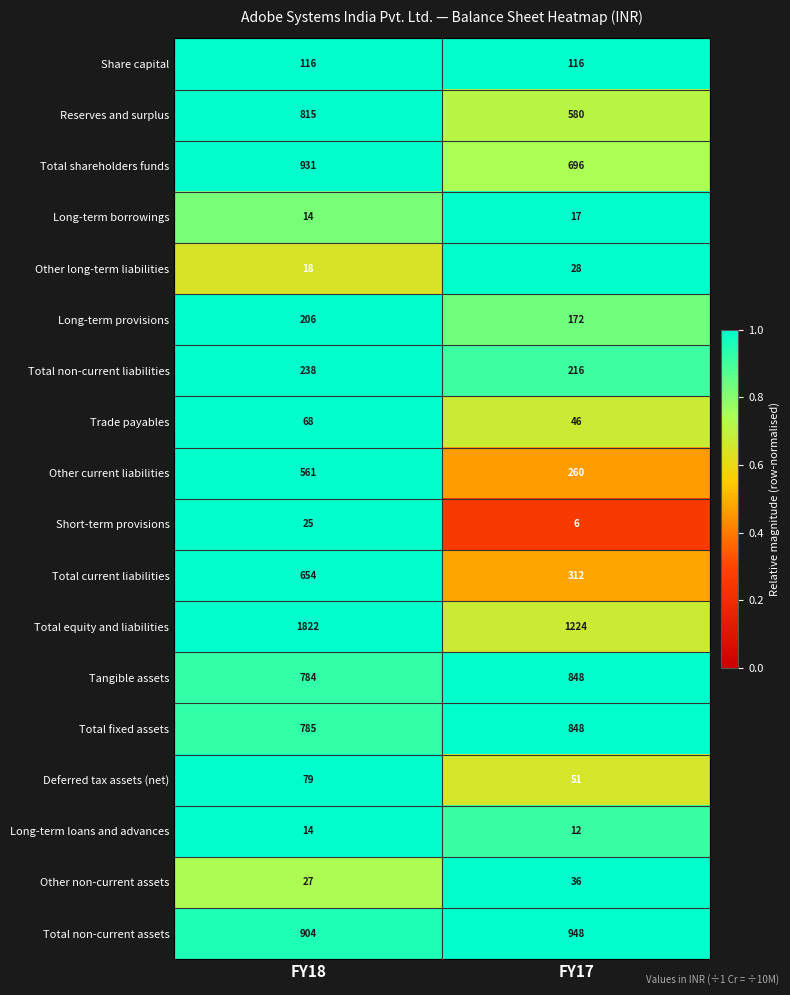

The value of Short-term provisions at FY18 is 5. True or false?

False